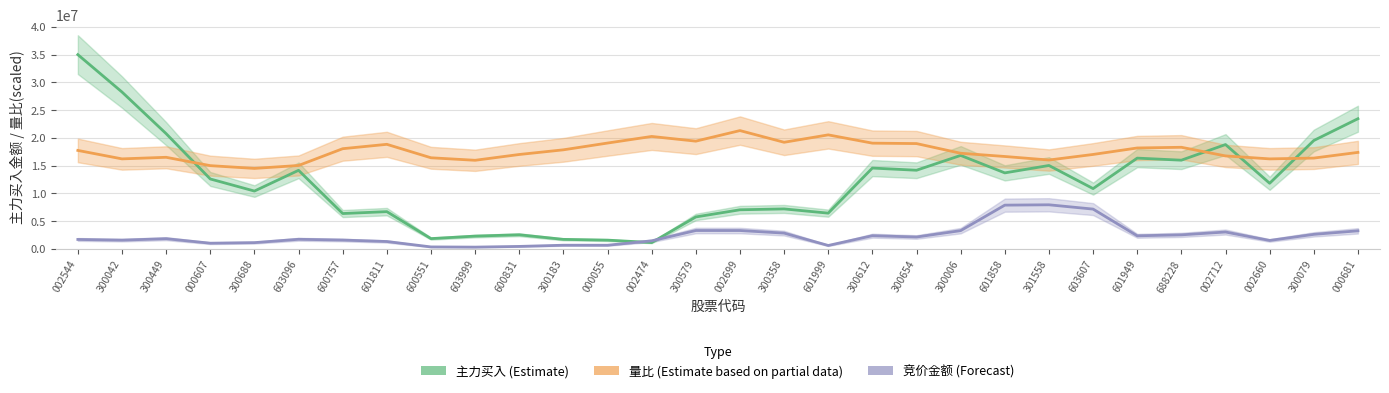

Is the value of 竞价金额 (Forecast) at 300183 greater than the value of 量比 (Estimate based on partial data) at 603999?

No